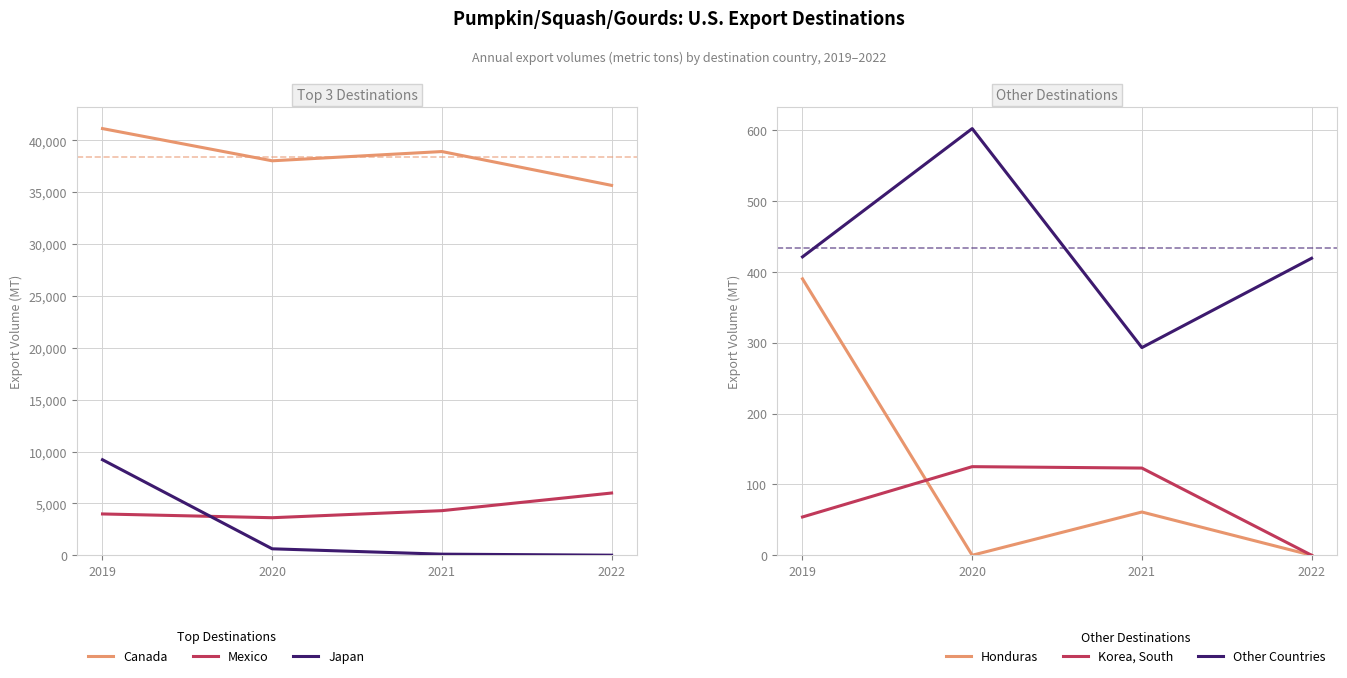

True or false: Korea, South has a value of 84 at 2020.

False